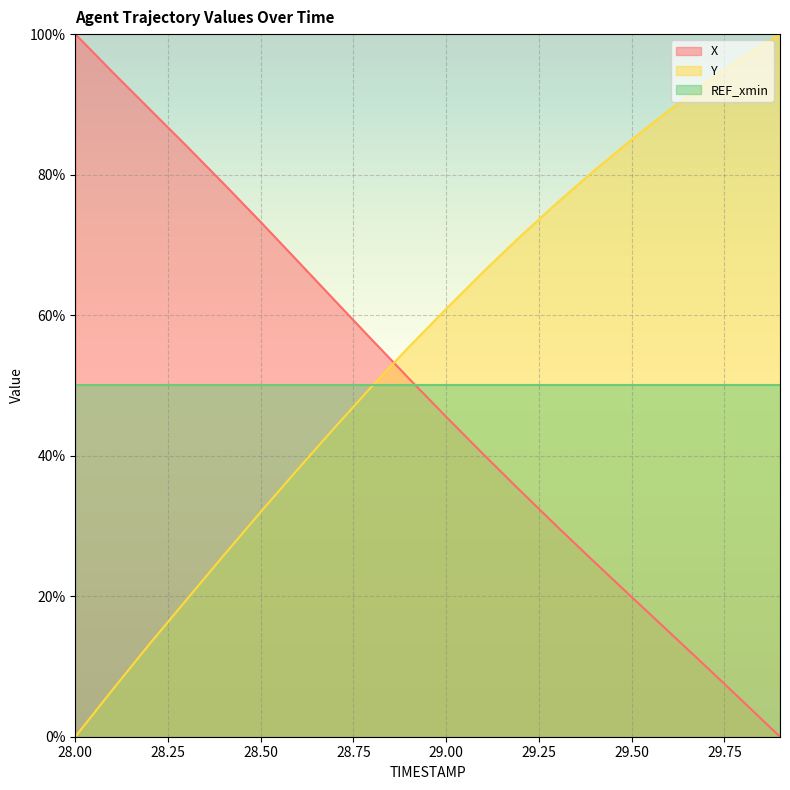

How many data points in Y are less than 60?

10